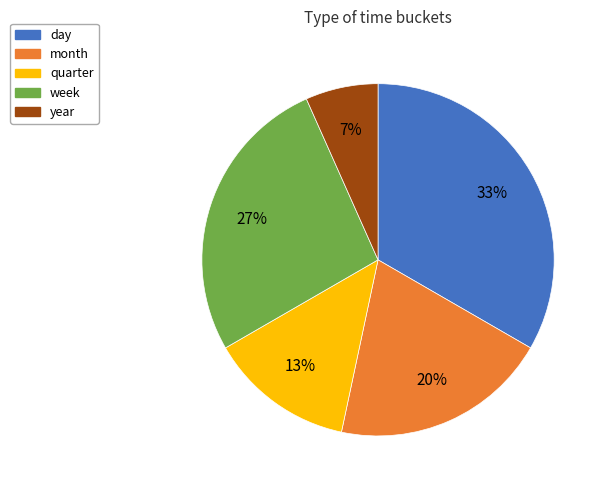

Rank the categories by value from highest to lowest.

day, week, month, quarter, year